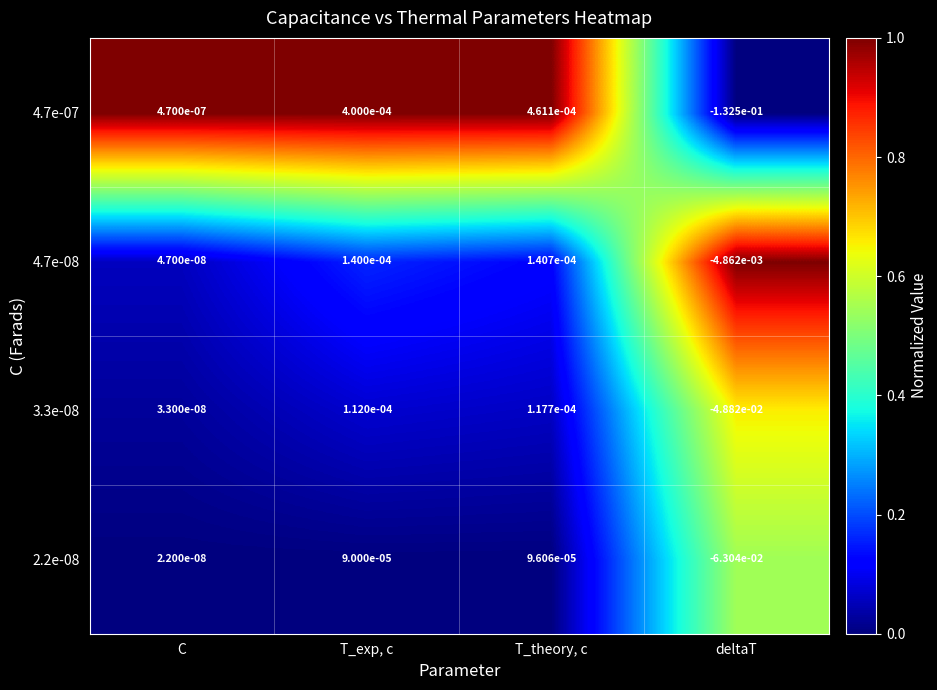

List the labels in order of 4.7e-07 value, largest first.

T_theory, c, T_exp, c, C, deltaT